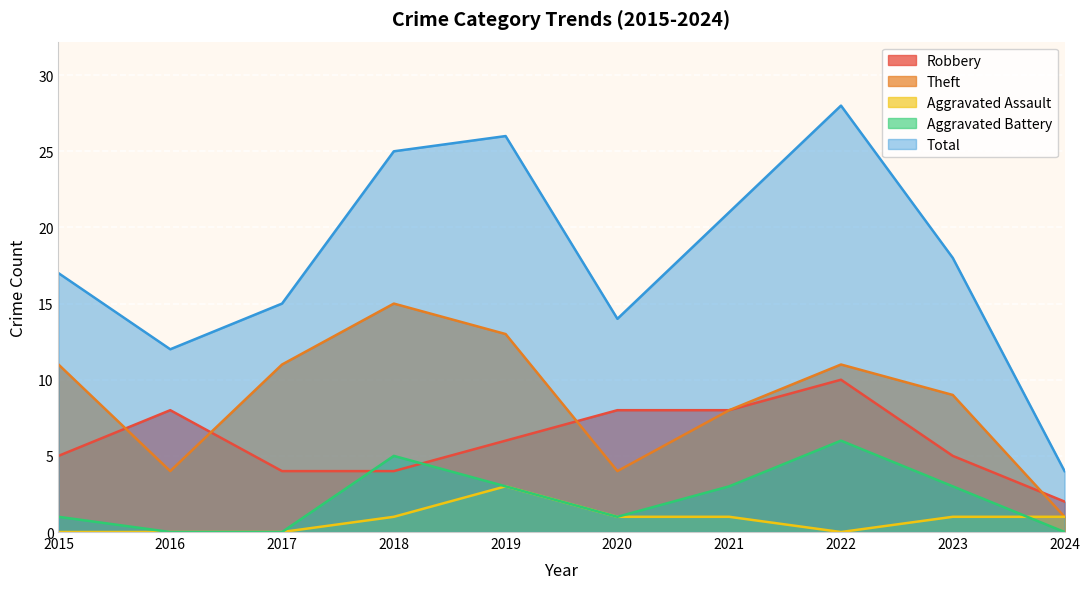

Where do Aggravated Battery and Aggravated Assault first cross each other?

2023 and 2024